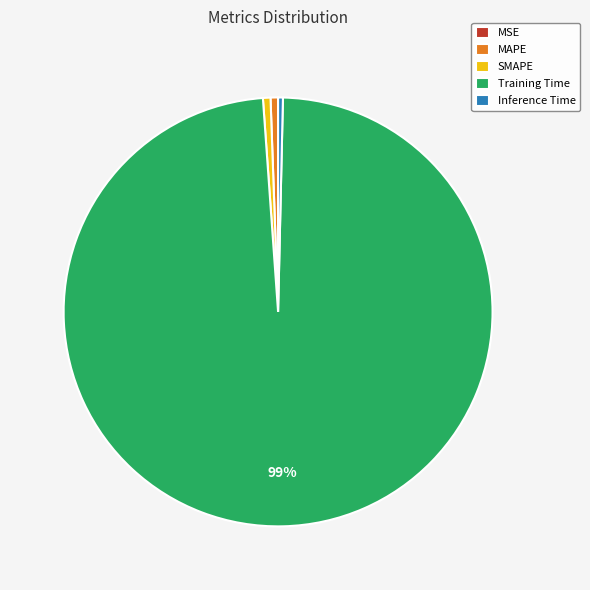

True or false: Training Time accounts for 91% of the total.

False